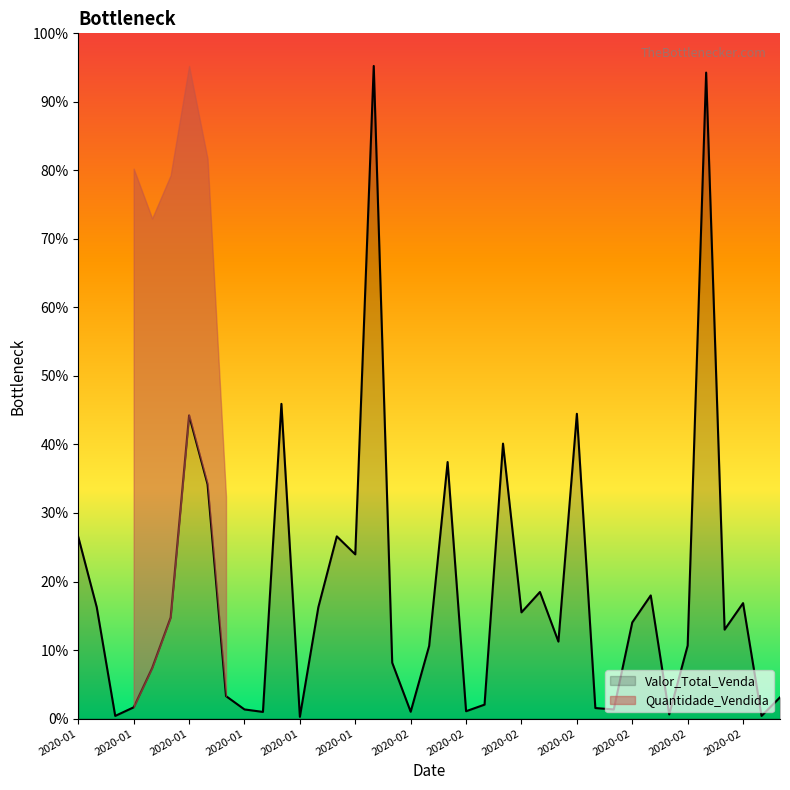

True or false: there are more than 0 points higher than both neighbors.

True